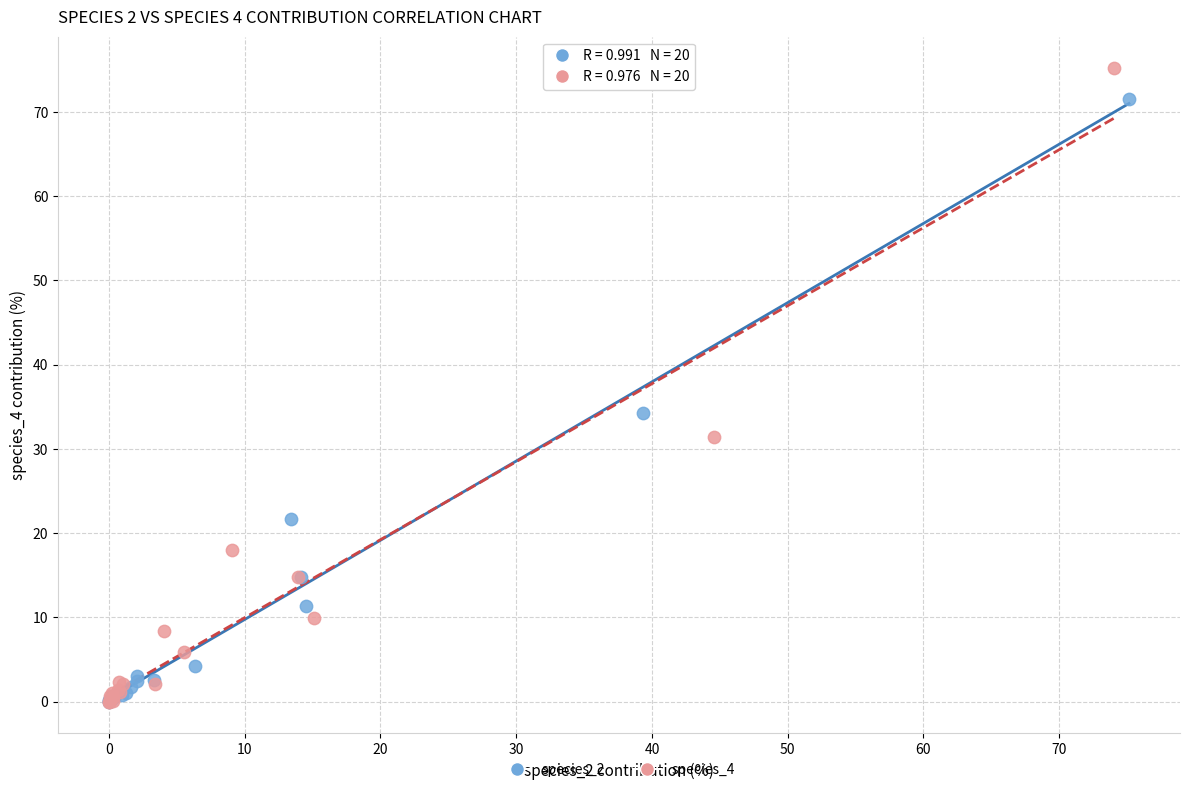

Which series has the largest Y range (max minus min)?

species_4